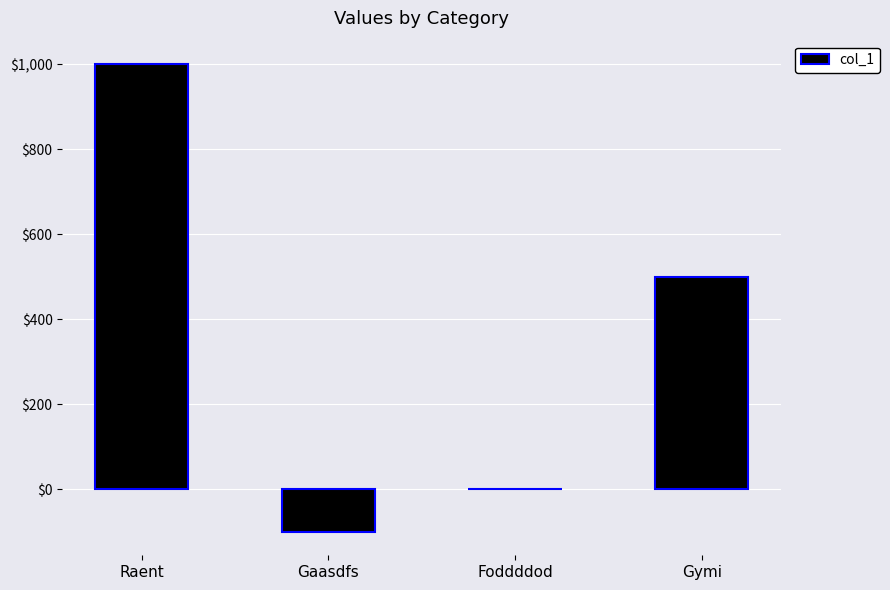

Is it true that the value at Raent is 566?

False